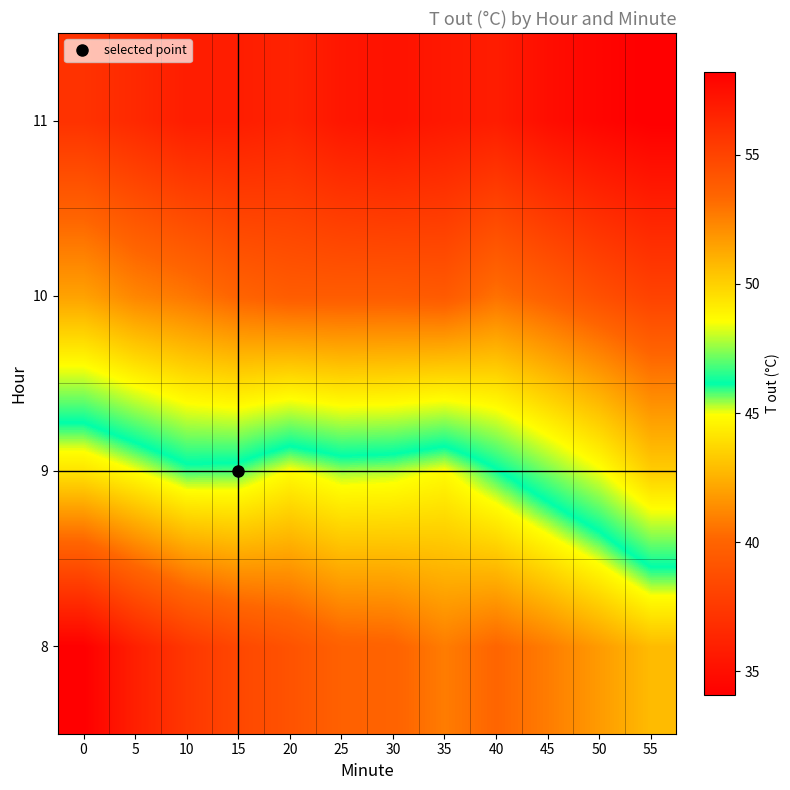

What is the total value across all series at 35?

196.6